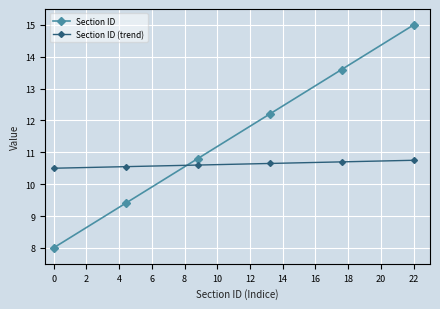

What is the maximum value shown in the chart?

15.0